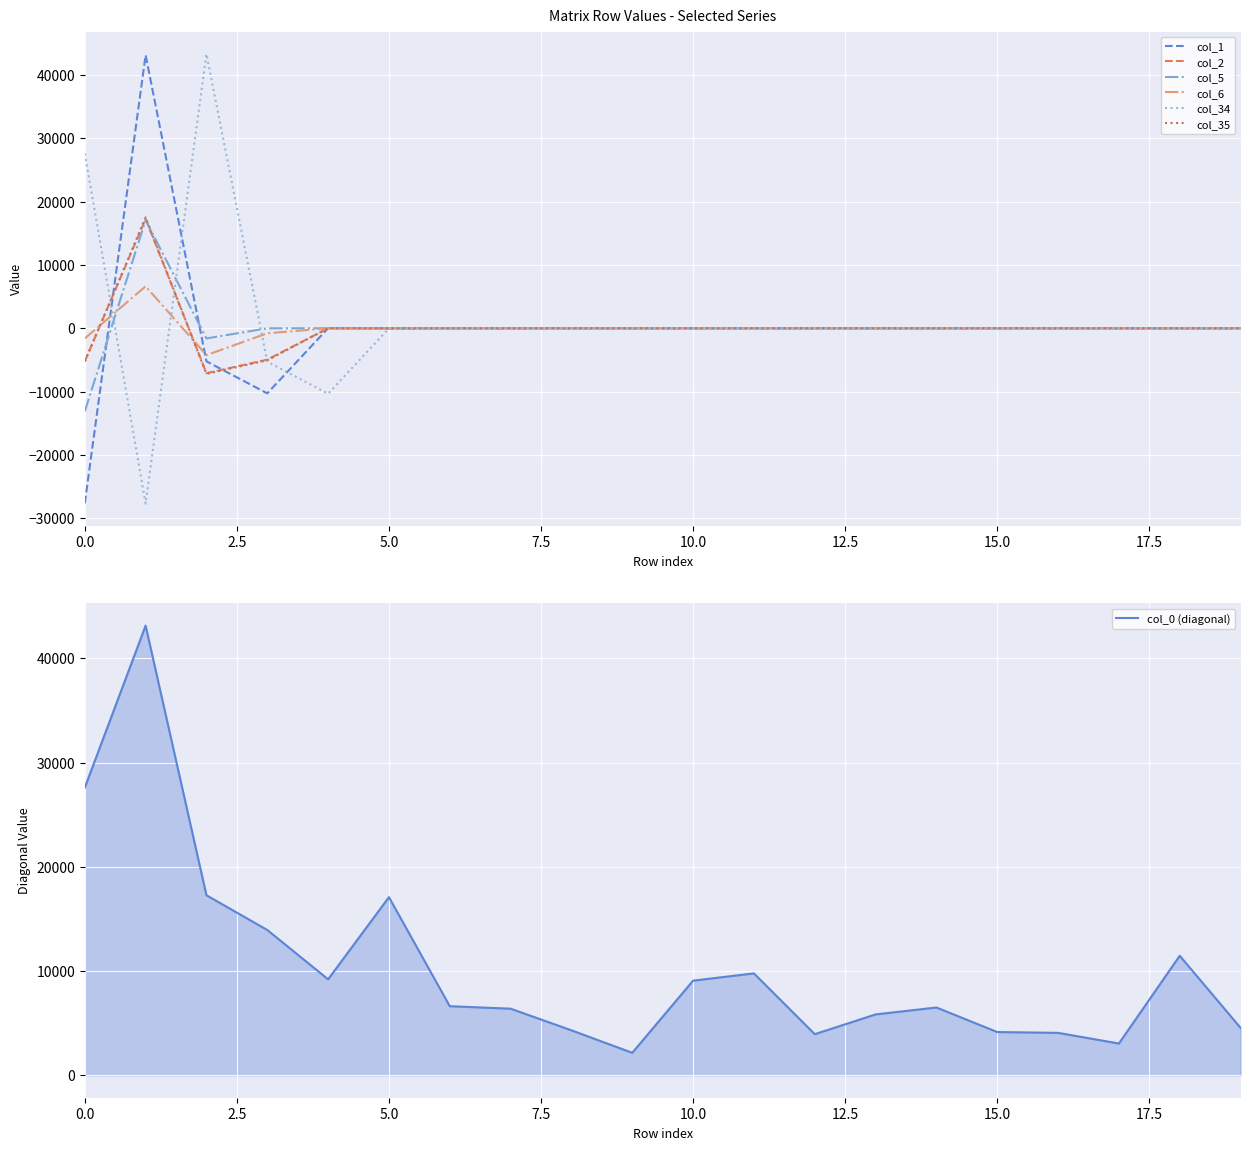

Is this an area chart (filled region under the line)?

No